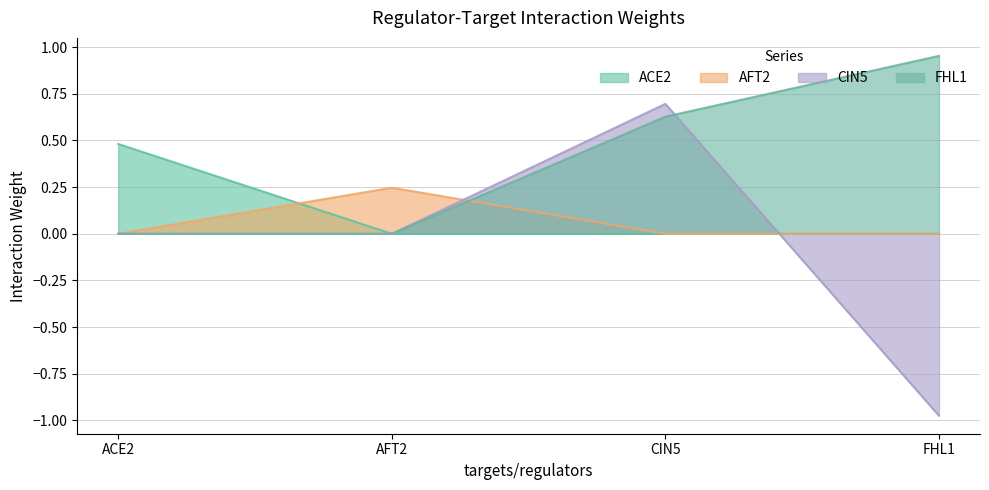

Which series has the largest range (max minus min)?

CIN5